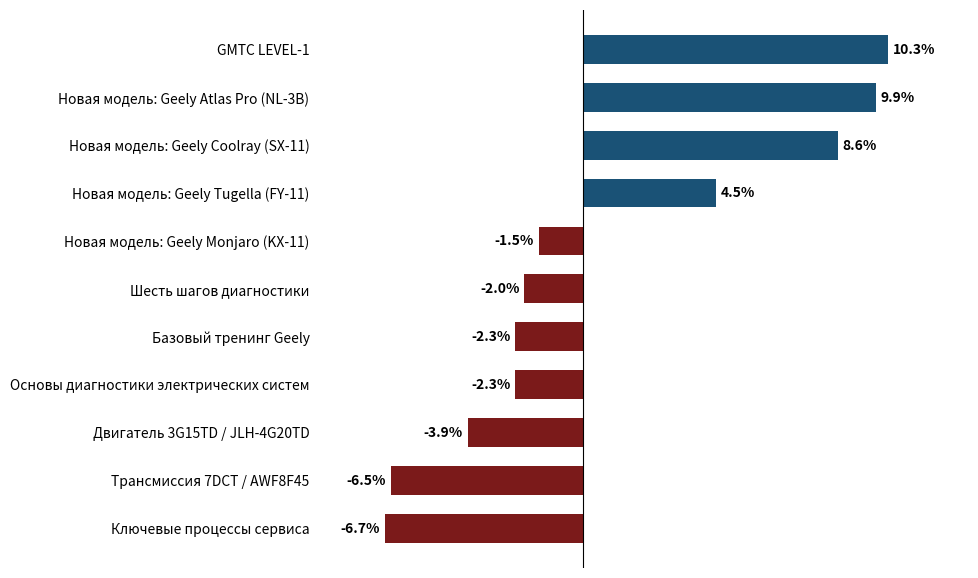

At which category does the chart reach its peak across all series?

GMTC LEVEL-1